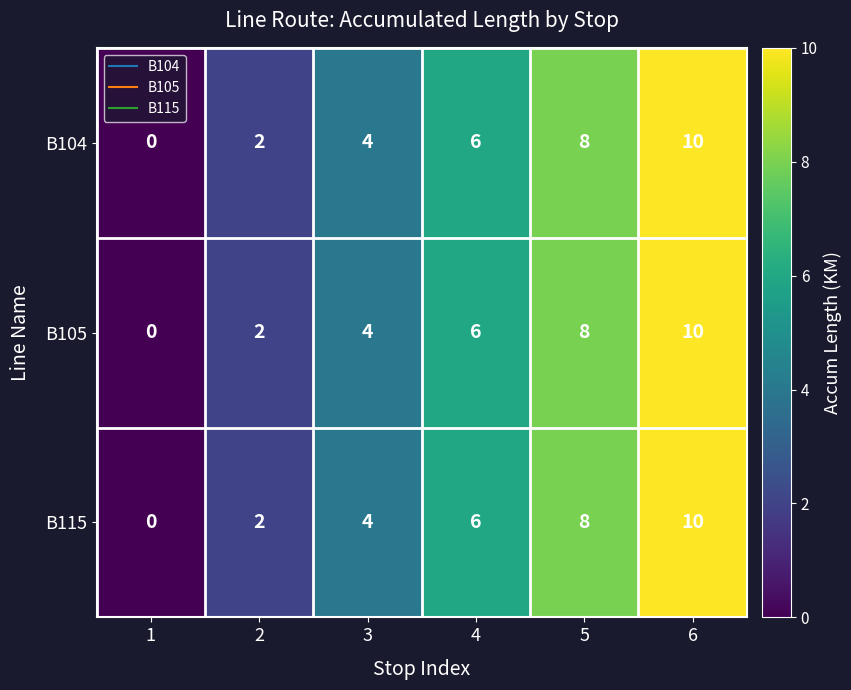

What is the difference between the second highest and minimum values in the B105 series?

8